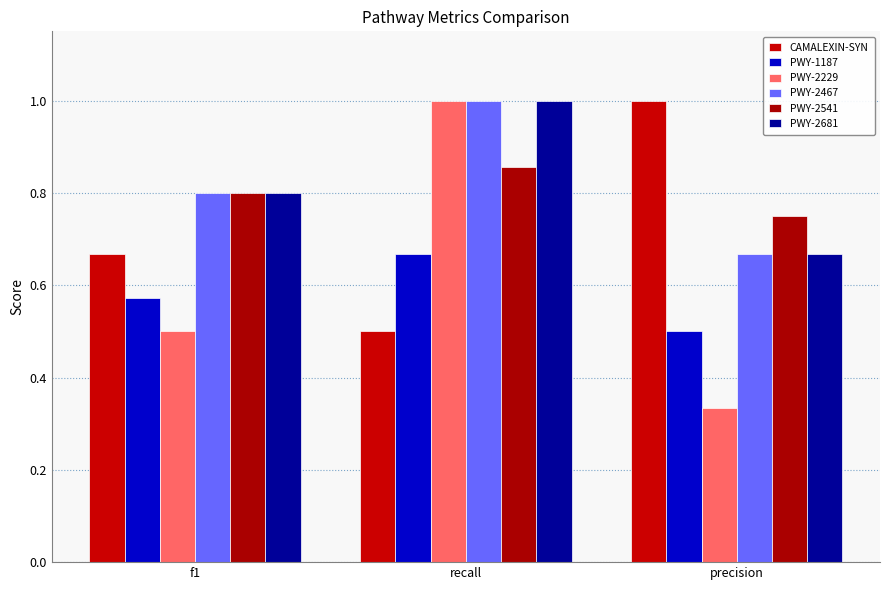

How many bars are there in total?

18